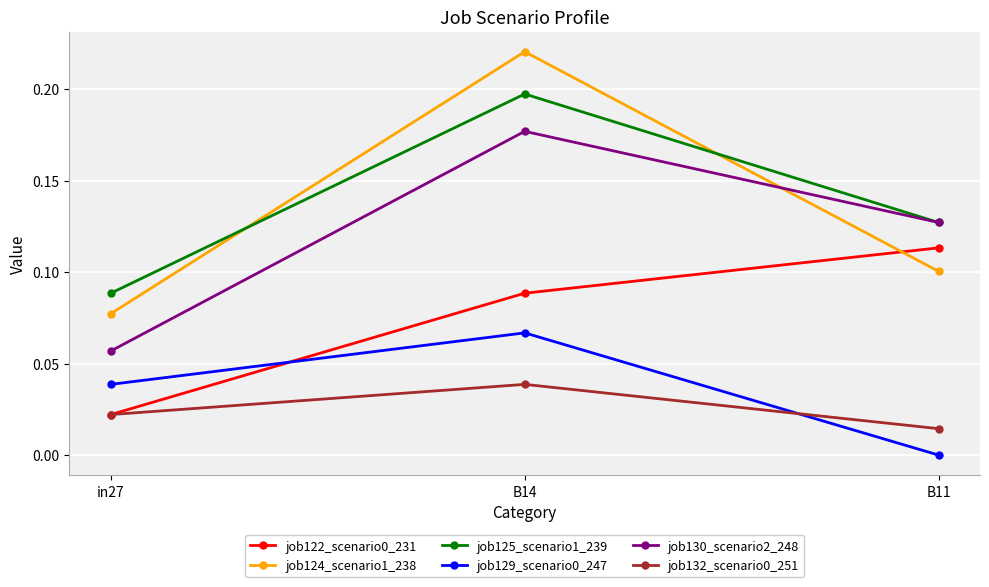

Is it true that job124_scenario1_238 equals 0.1 at in27?

True